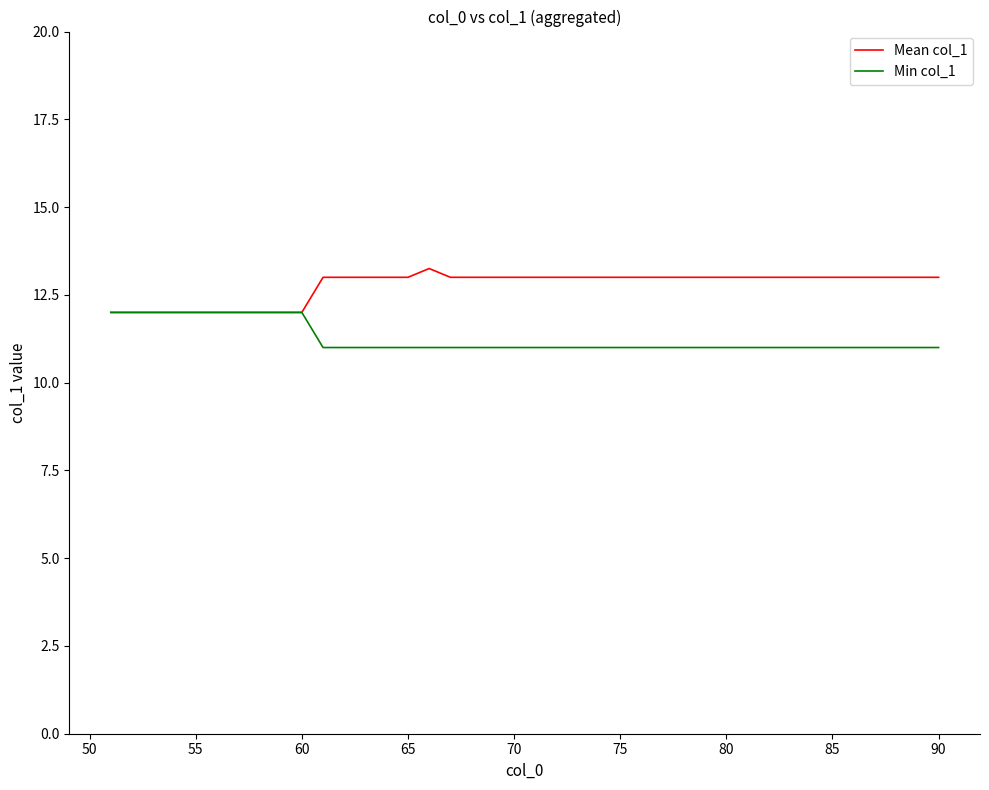

What is the minimum value for Mean col_1?

12.0